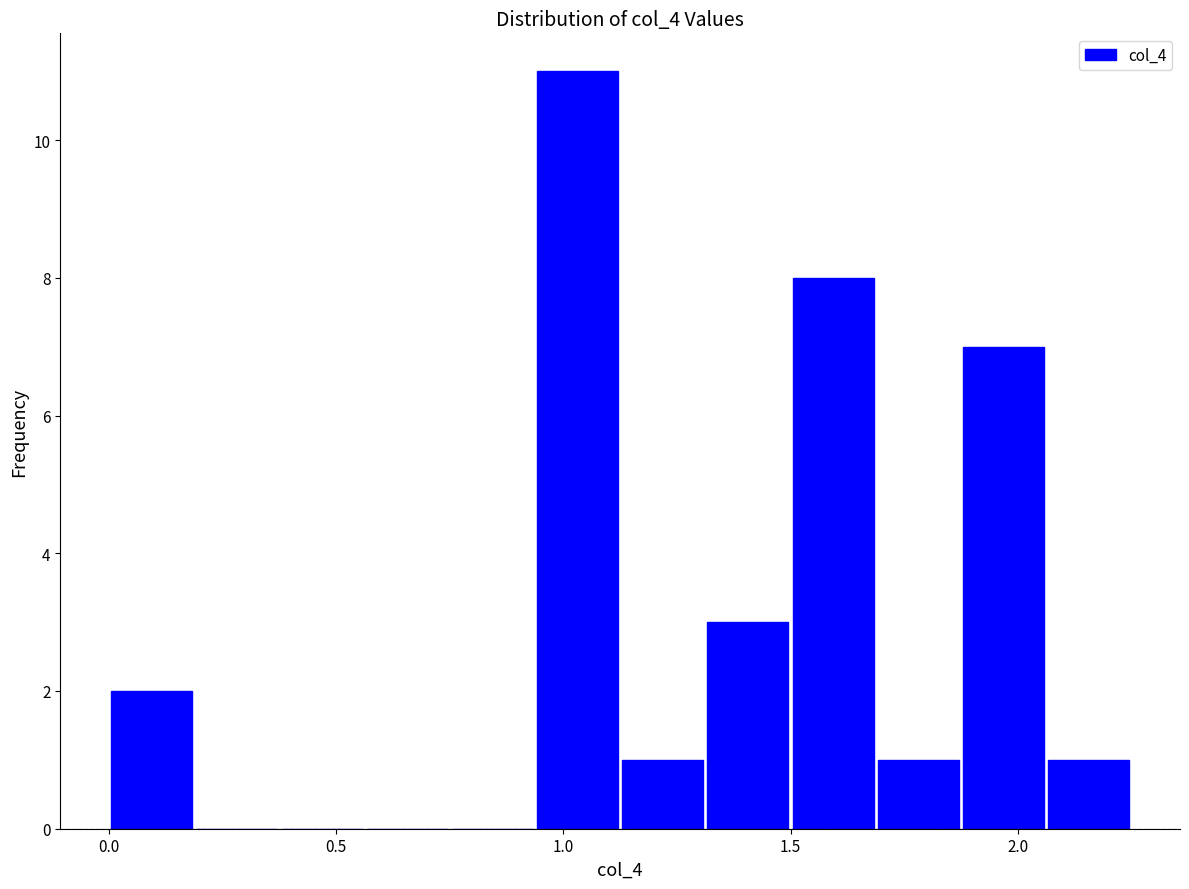

Around what value on the x-axis is the tallest bar? Give the approximate position of its centre, as read against the axis.

1.05